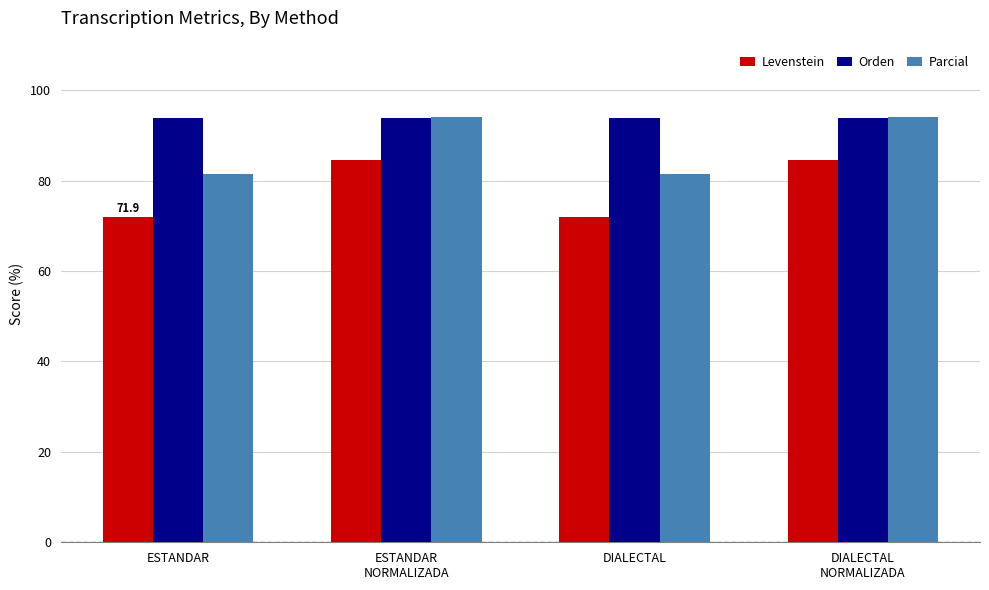

What is the highest value of the Levenstein series?

84.6